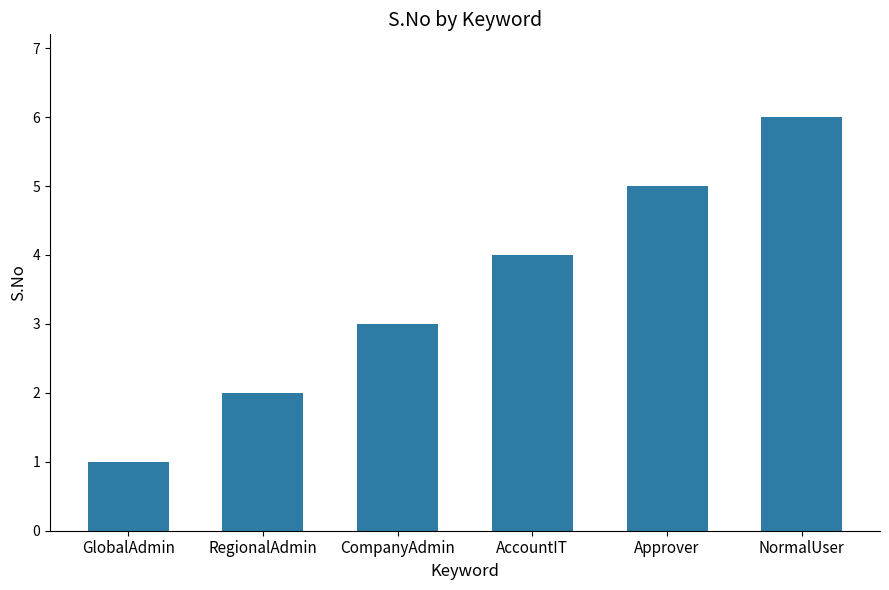

The chart shows a value of 1 at GlobalAdmin. True or false?

True